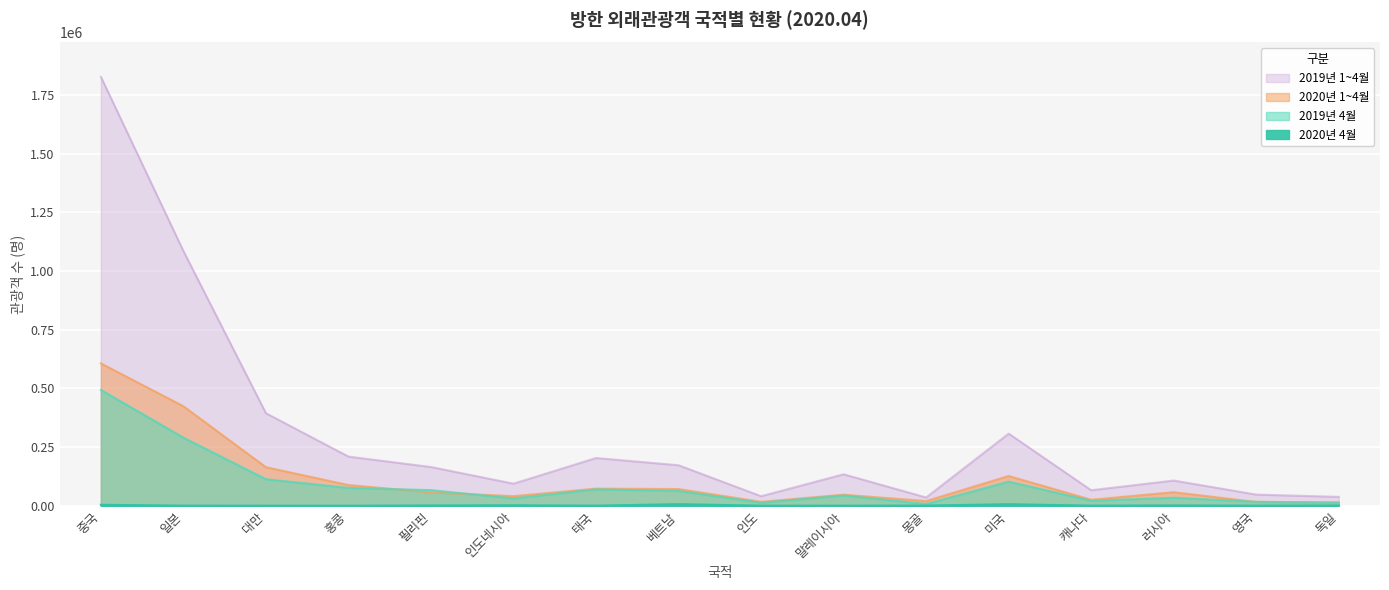

Between 인도네시아 and 영국, which series saw the biggest shift?

2019년 1~4월